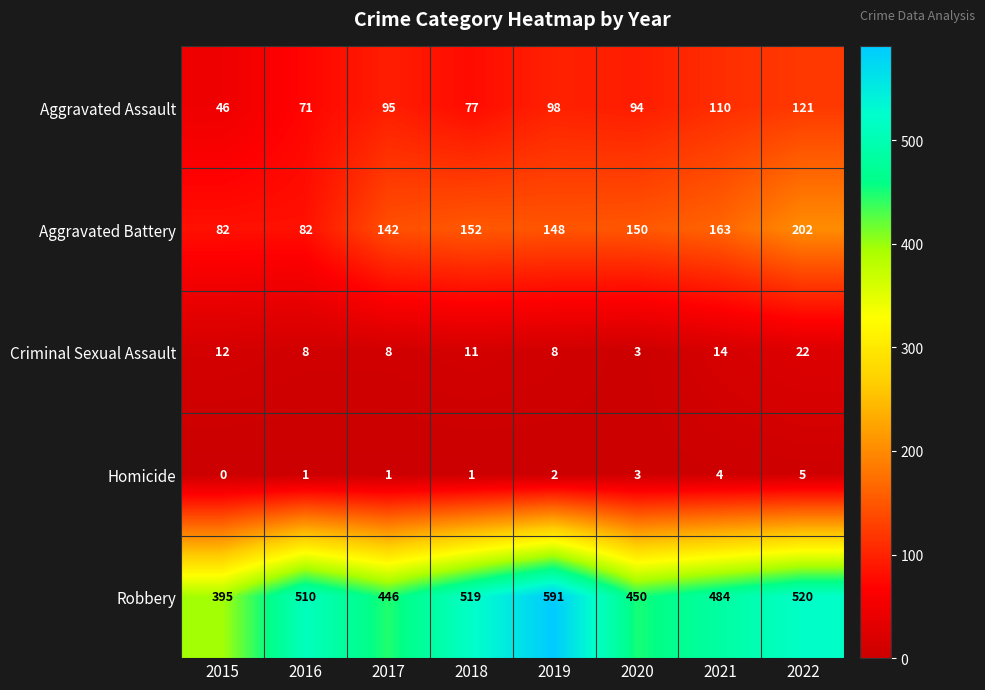

Which series has the largest total across all categories?

Robbery